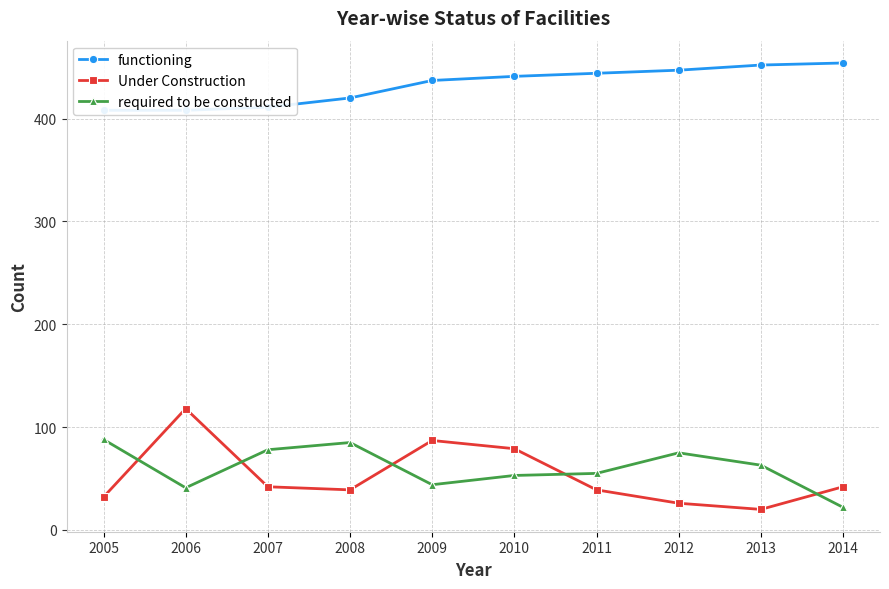

What is the spread (max minus min) of values at 2012?

421